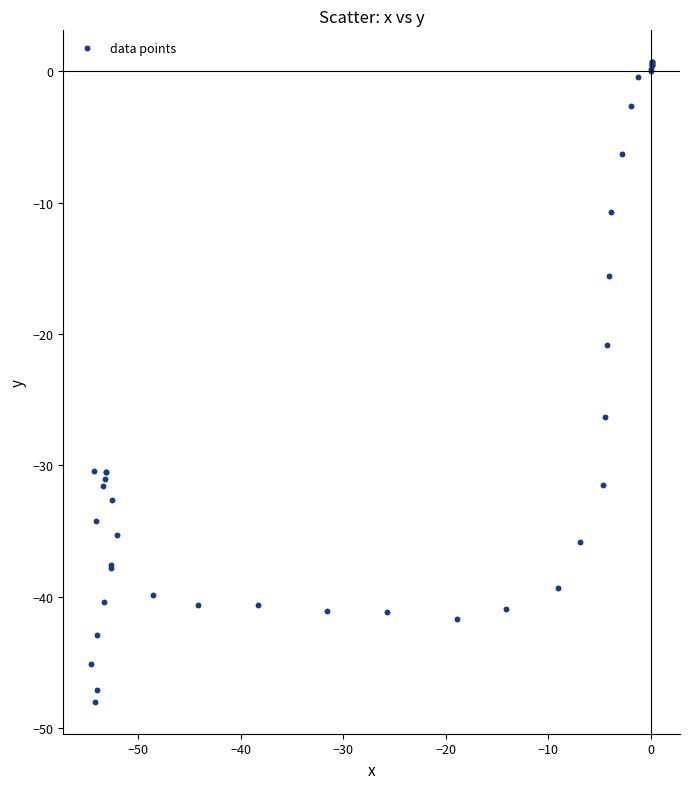

What Y value in the scatter plot is closest to -23?

-20.8